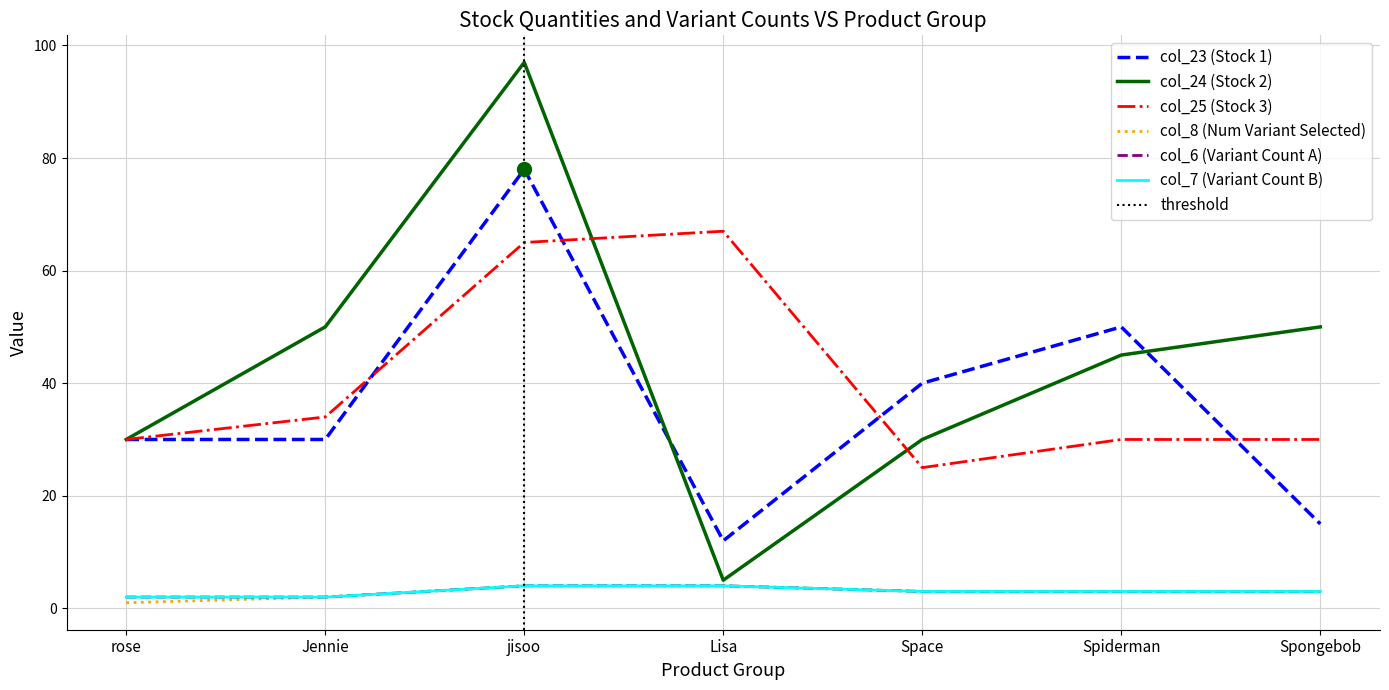

At how many categories does at least one series exceed 86?

1